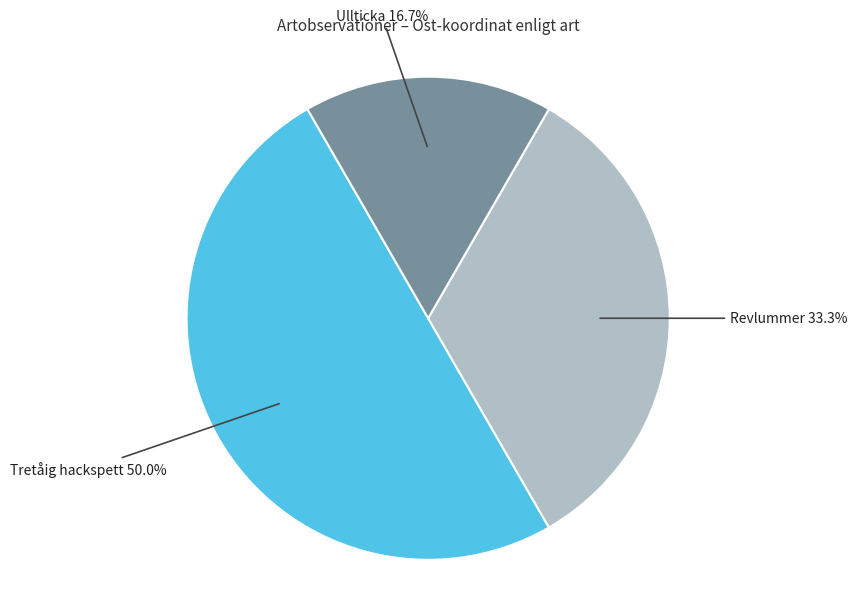

Count the number of slices in the pie.

3